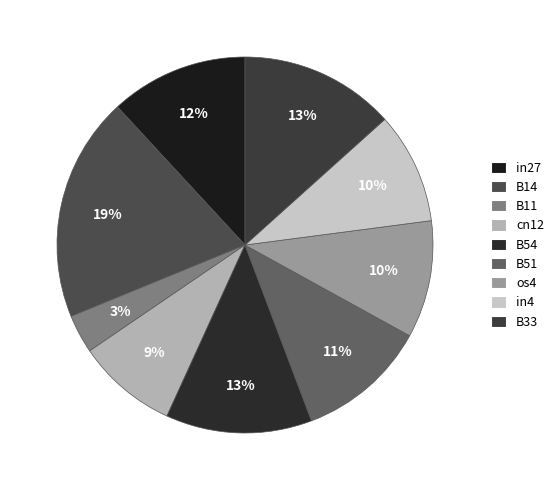

Combined, what portion of the pie is B14 and in4?

28.9%